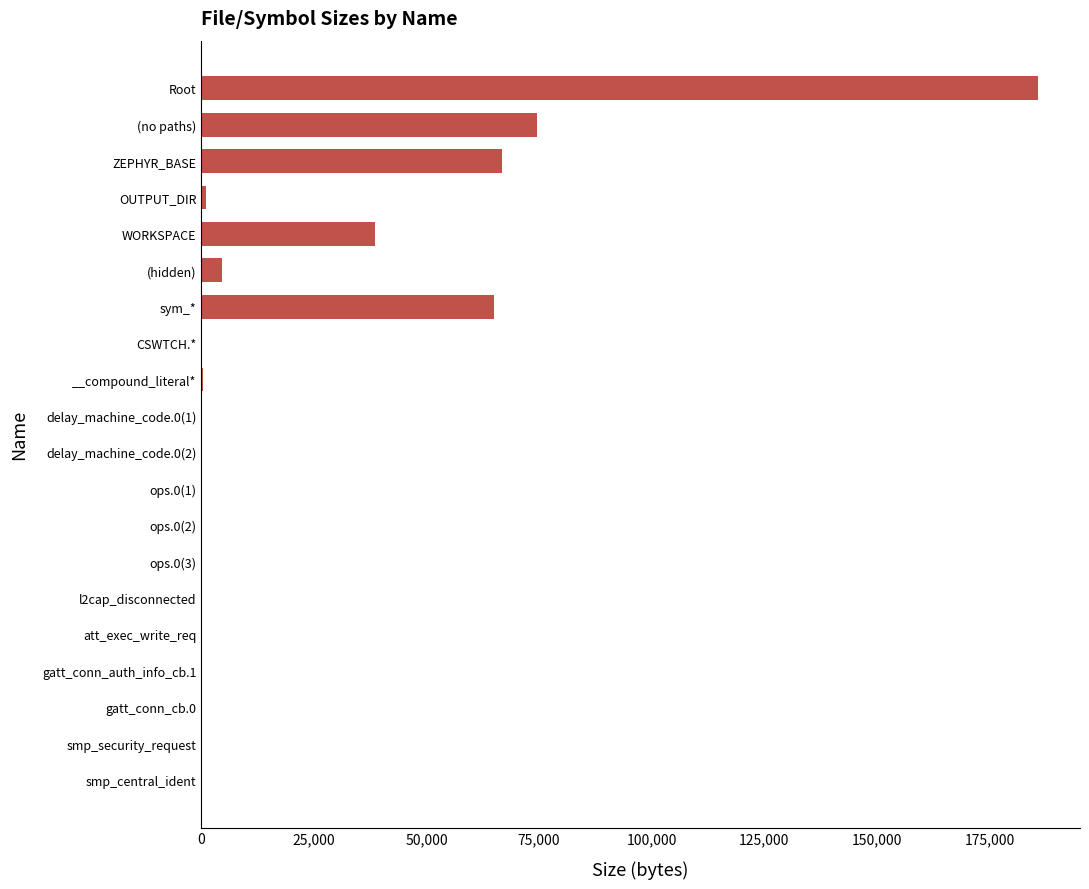

Read the value at sym_*.

64950